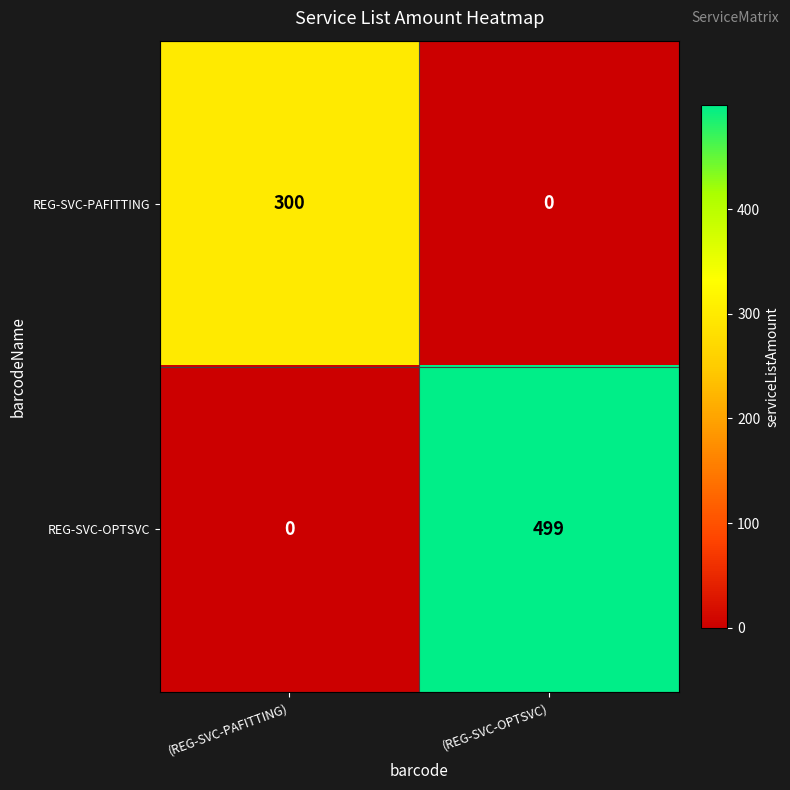

Rank the series by their maximum value, from highest to lowest.

REG-SVC-OPTSVC, REG-SVC-PAFITTING